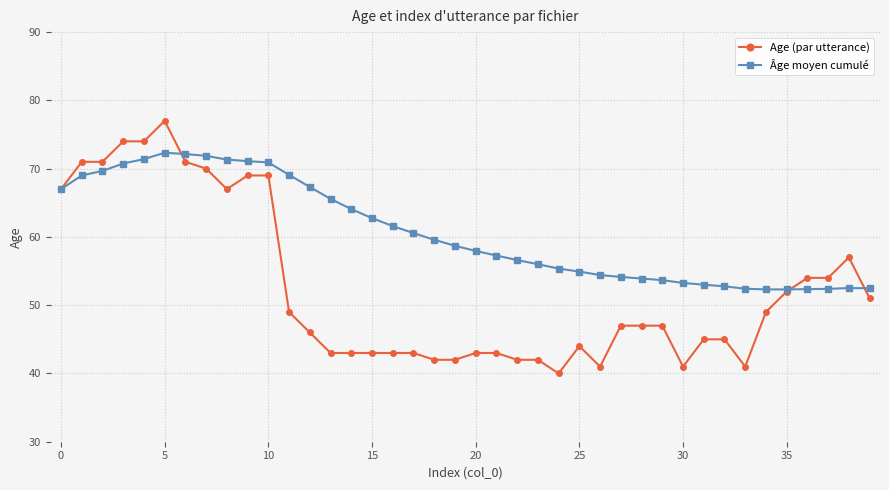

Rank the series by their average value, from highest to lowest.

Âge moyen cumulé, Age (par utterance)